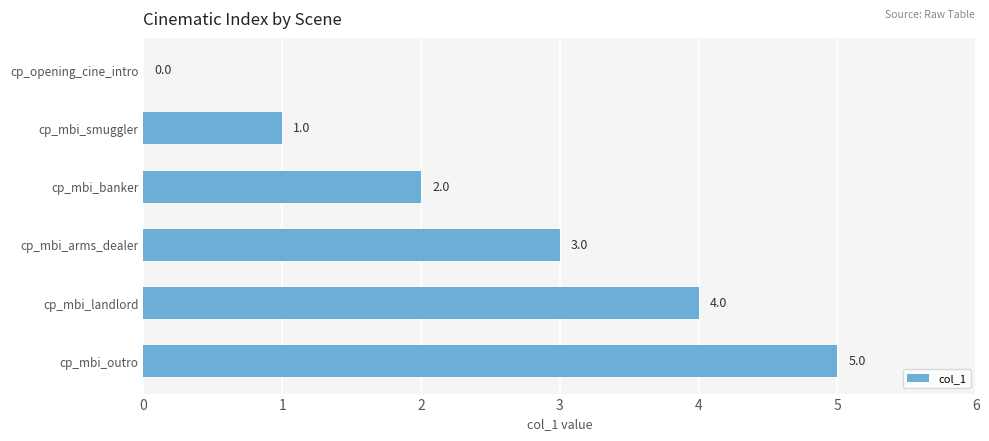

At which category does the chart reach its peak across all series?

cp_mbi_outro